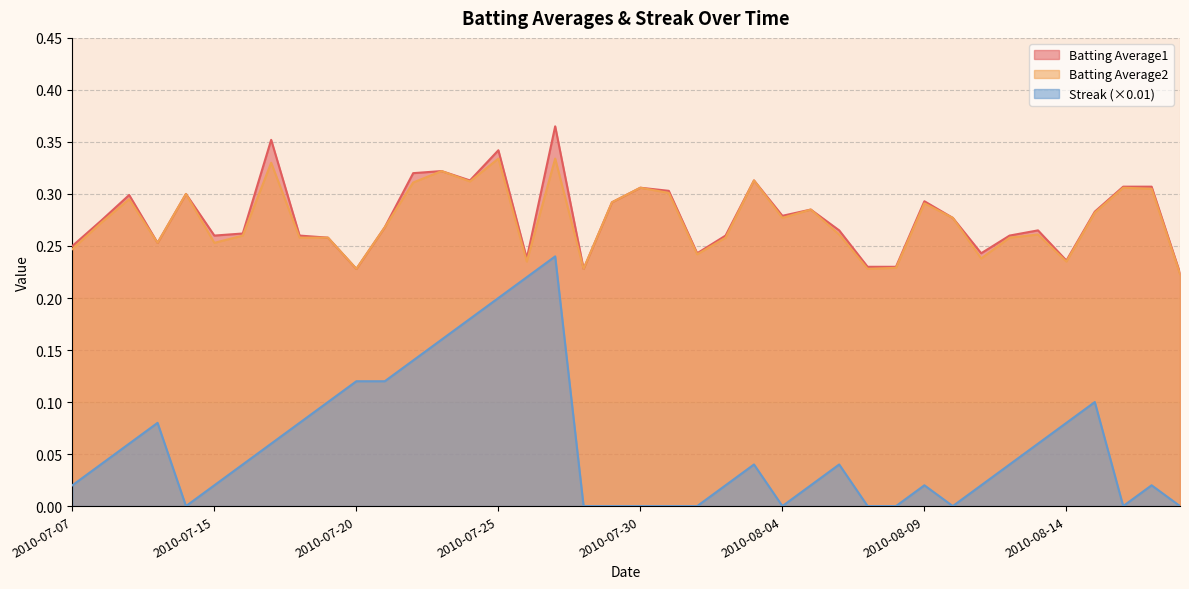

At 2010-07-07, list the series in order from largest to smallest.

Batting Average1, Batting Average2, Streak